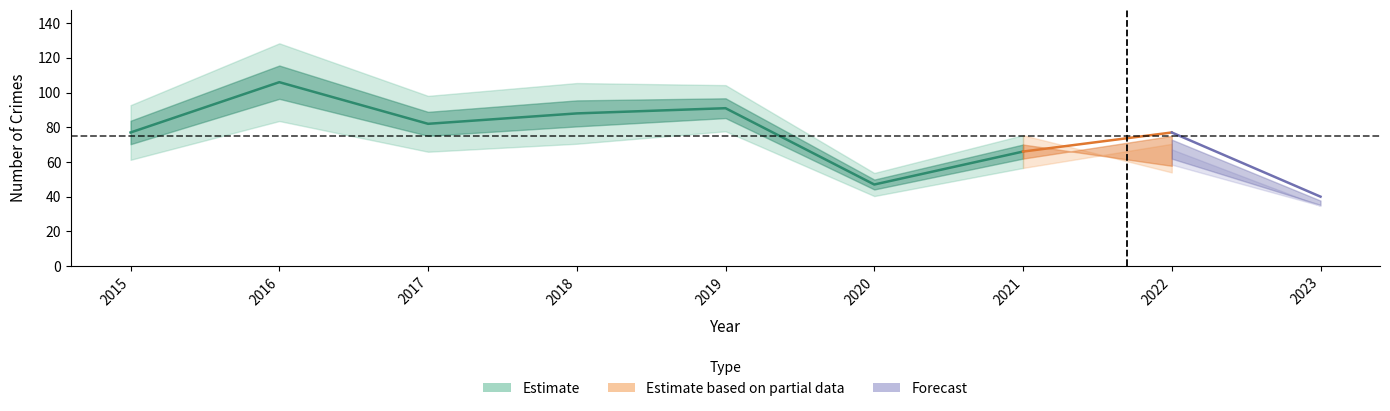

True or false: Robbery has more than 0 points higher than both neighbors.

True